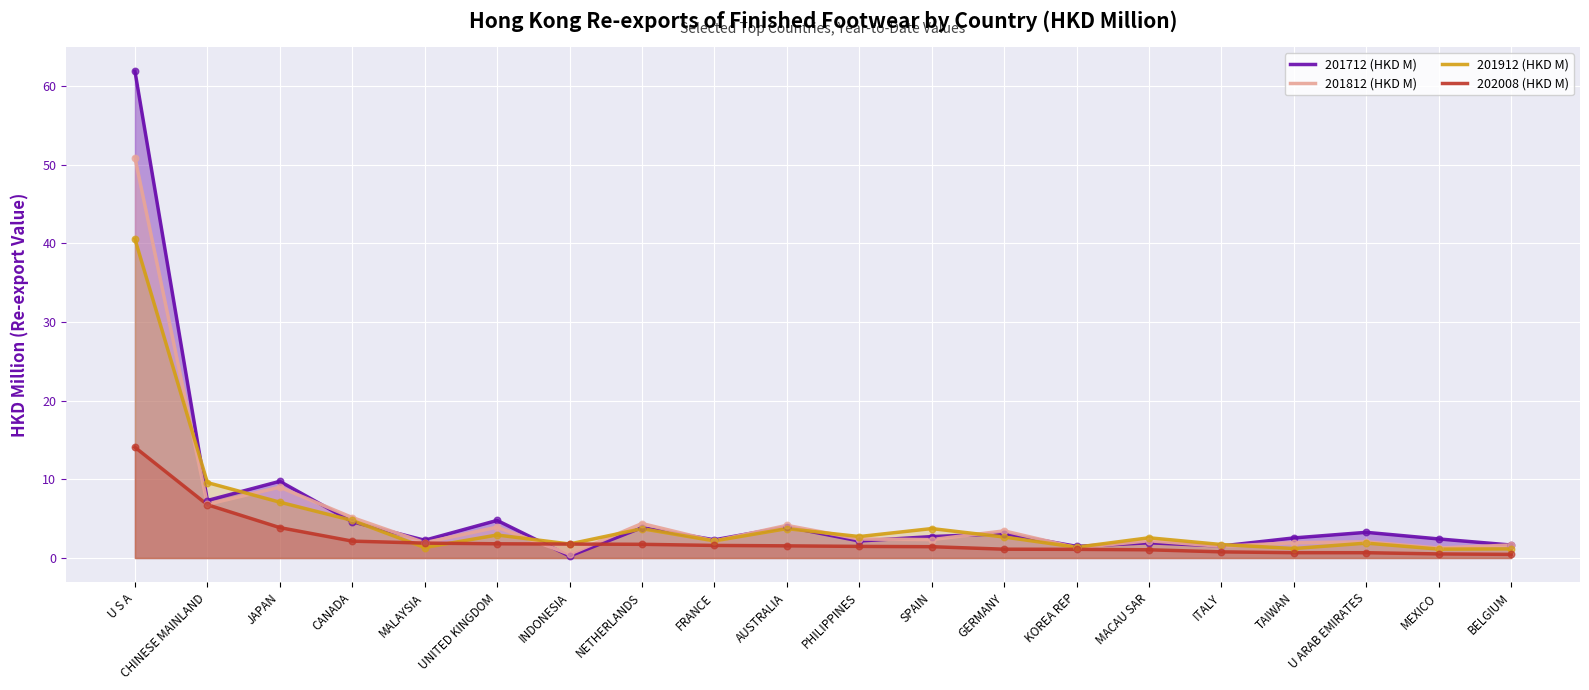

Which series contains the lowest Y value?

201712 (HKD M)